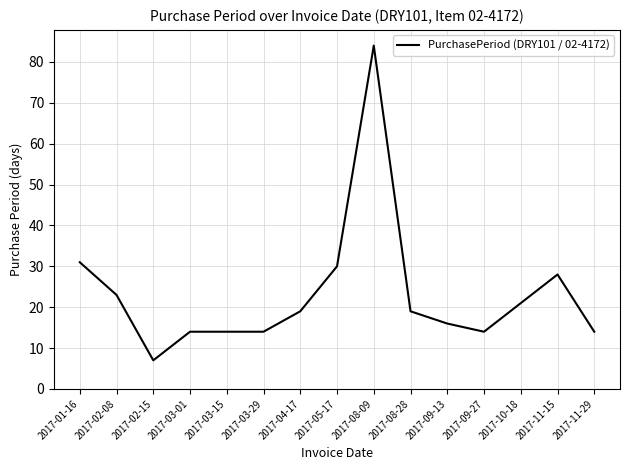

What is the maximum value shown in the chart?

84